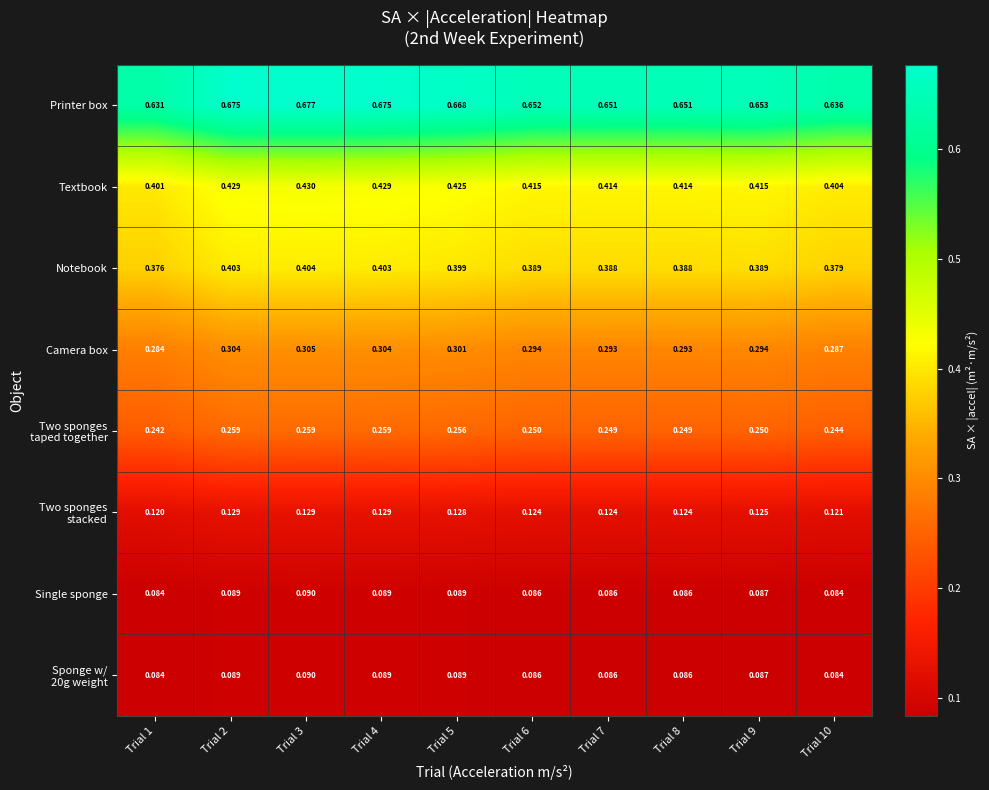

At which category is the sum across all series the highest?

Trial 3